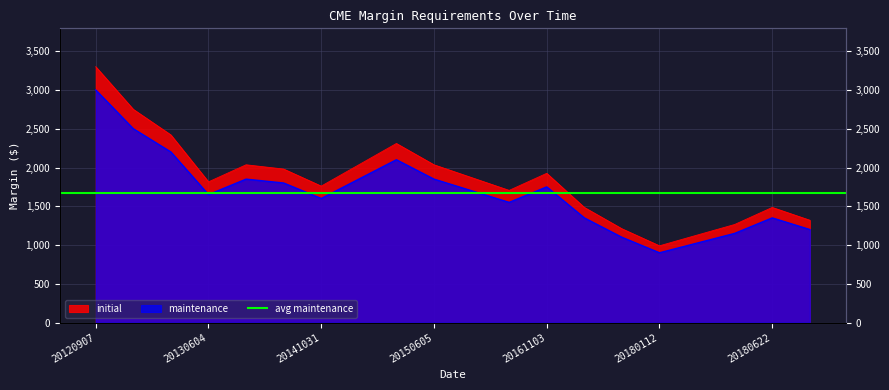

What is the total value across all series at 20180622?

2835